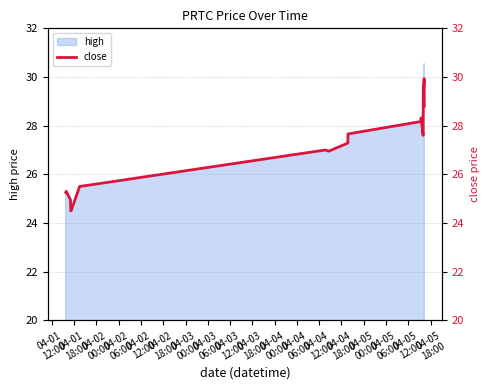

What is the sum of all values?

514.5